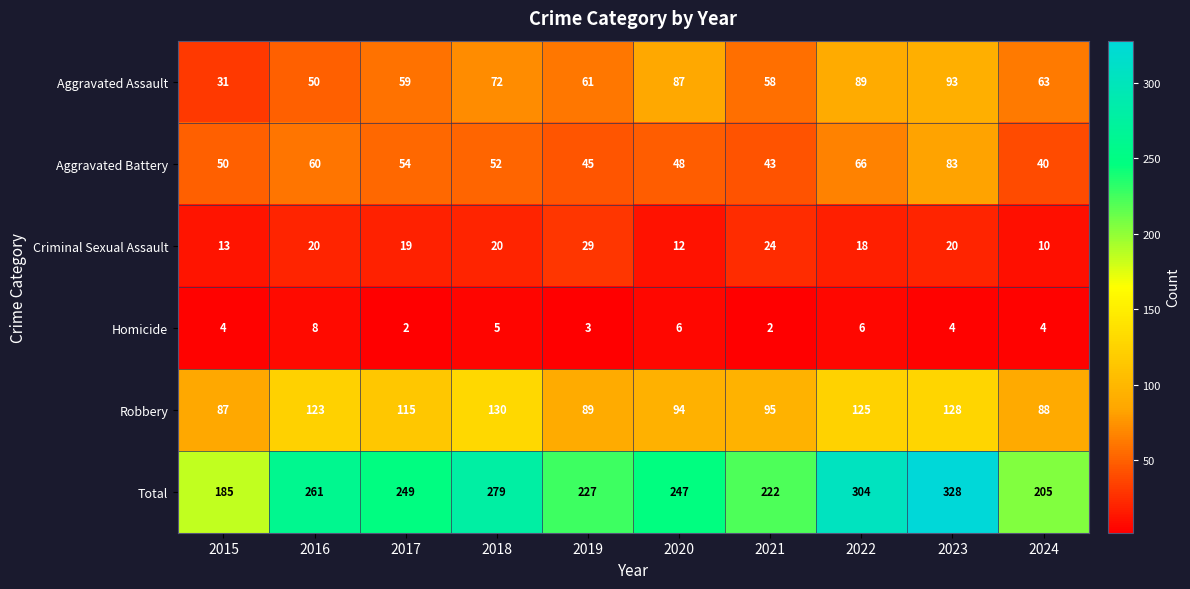

The value of Robbery at 2015 is 41. True or false?

False